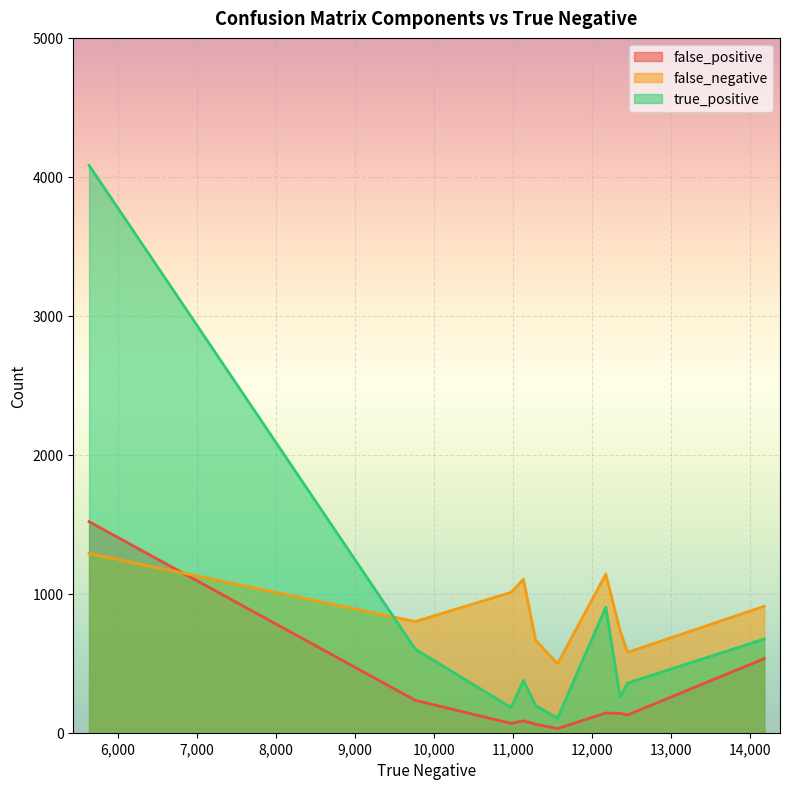

Rank the series at 11137 from highest to lowest value.

false_negative, true_positive, false_positive